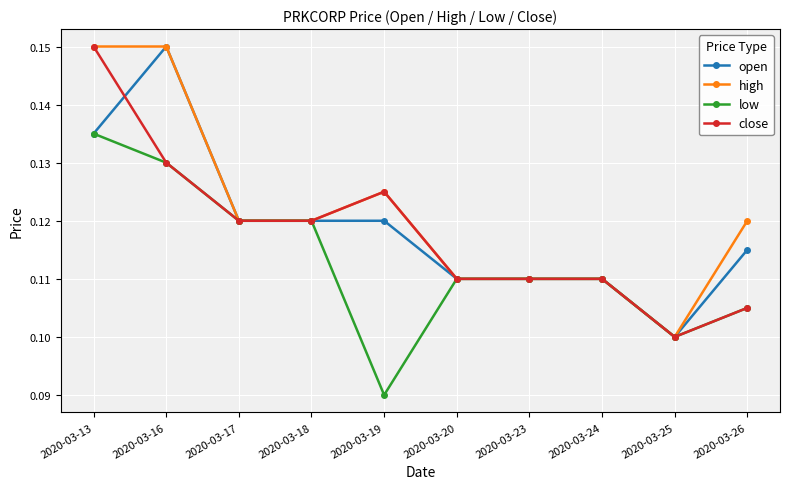

Which series changed the most between 2020-03-16 and 2020-03-19?

low